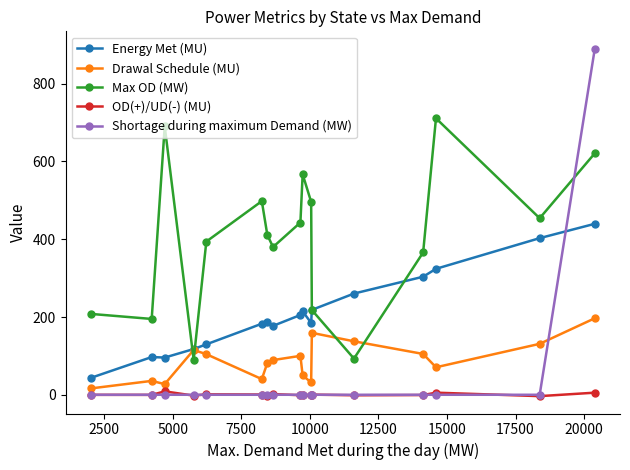

Rank the series by their maximum value, from highest to lowest.

Shortage during maximum Demand (MW), Max OD (MW), Energy Met (MU), Drawal Schedule (MU), OD(+)/UD(-) (MU)